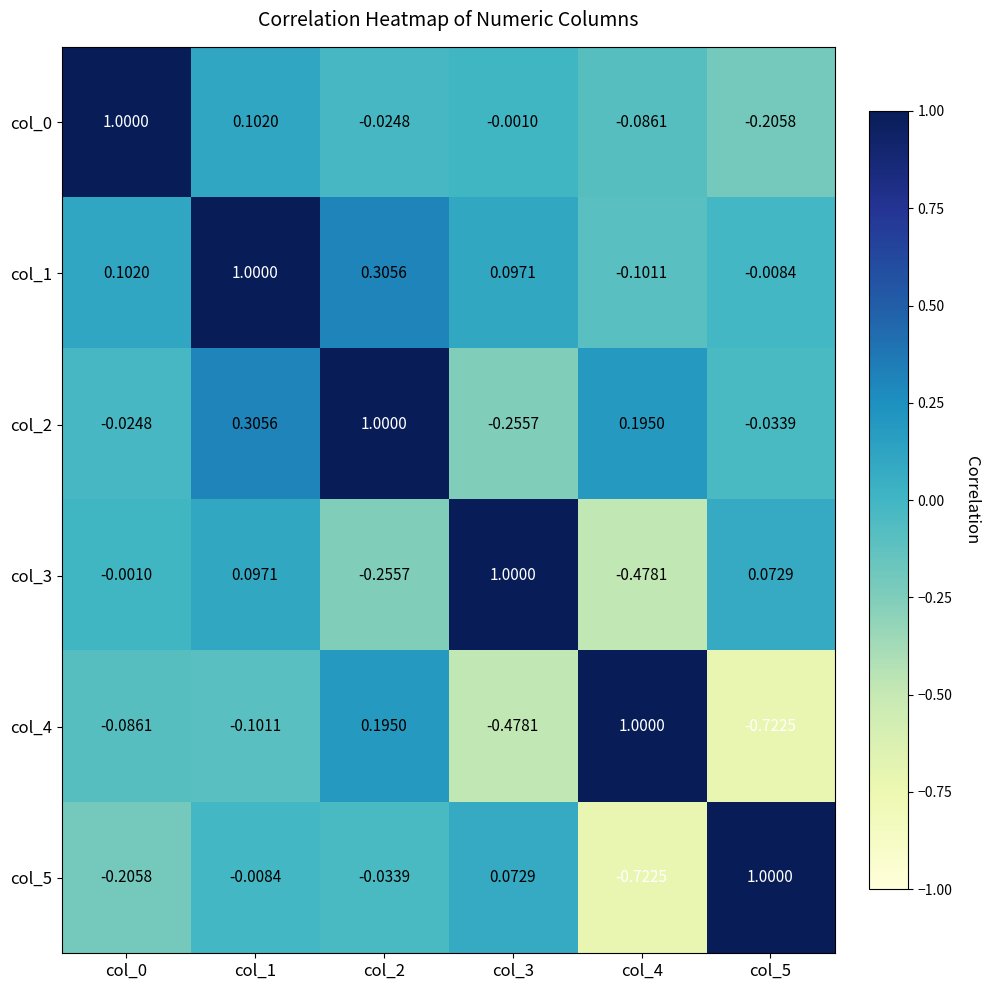

Is the value of col_4 at col_0 greater than the value of col_2 at col_4?

No